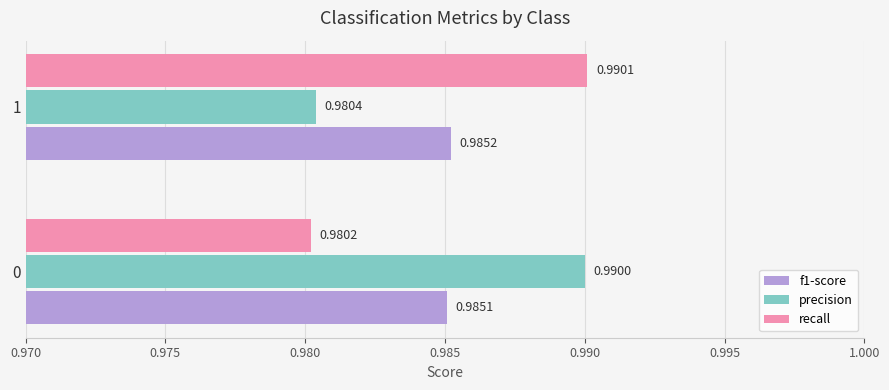

Which series has the largest total across all categories?

precision